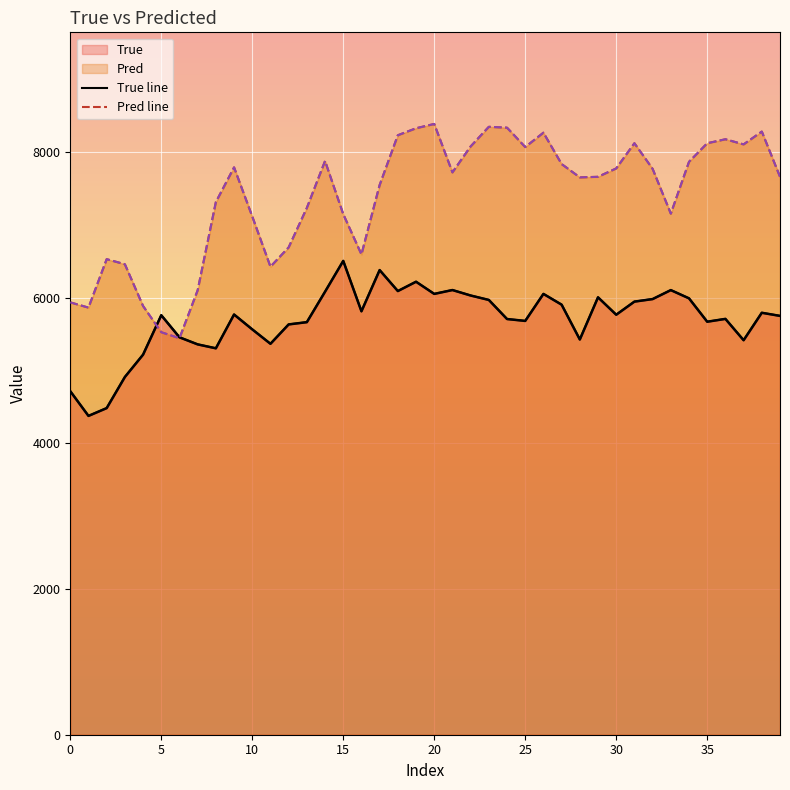

True or false: True line has a value of 5904.0 at 27.

True